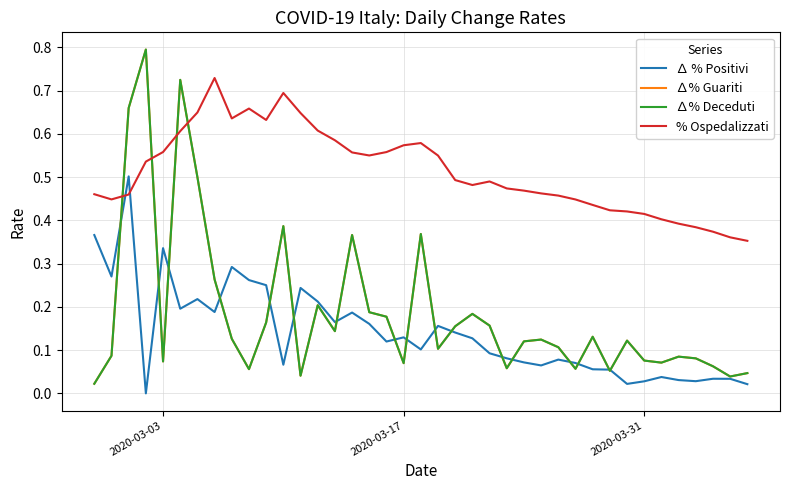

Reading left to right, extract all data points from this chart.

∆ % Positivi: 0.4	0.3	0.5	0.0	0.3	0.2	0.2	0.2	0.3	0.3	0.3	0.1	0.2	0.2	0.2	0.2	0.2	0.1	0.1	0.1	0.2	0.1	0.1	0.1	0.1	0.1	0.1	0.1	0.1	0.1	0.1	0.0	0.0	0.0	0.0	0.0	0.0	0.0	0.0
∆% Guariti: 0.0	0.1	0.7	0.8	0.1	0.7	0.5	0.3	0.1	0.1	0.2	0.4	0.0	0.2	0.1	0.4	0.2	0.2	0.1	0.4	0.1	0.2	0.2	0.2	0.1	0.1	0.1	0.1	0.1	0.1	0.1	0.1	0.1	0.1	0.1	0.1	0.1	0.0	0.0
∆% Deceduti: 0.0	0.1	0.7	0.8	0.1	0.7	0.5	0.3	0.1	0.1	0.2	0.4	0.0	0.2	0.1	0.4	0.2	0.2	0.1	0.4	0.1	0.2	0.2	0.2	0.1	0.1	0.1	0.1	0.1	0.1	0.1	0.1	0.1	0.1	0.1	0.1	0.1	0.0	0.0
% Ospedalizzati: 0.5	0.4	0.5	0.5	0.6	0.6	0.6	0.7	0.6	0.7	0.6	0.7	0.6	0.6	0.6	0.6	0.6	0.6	0.6	0.6	0.6	0.5	0.5	0.5	0.5	0.5	0.5	0.5	0.4	0.4	0.4	0.4	0.4	0.4	0.4	0.4	0.4	0.4	0.4